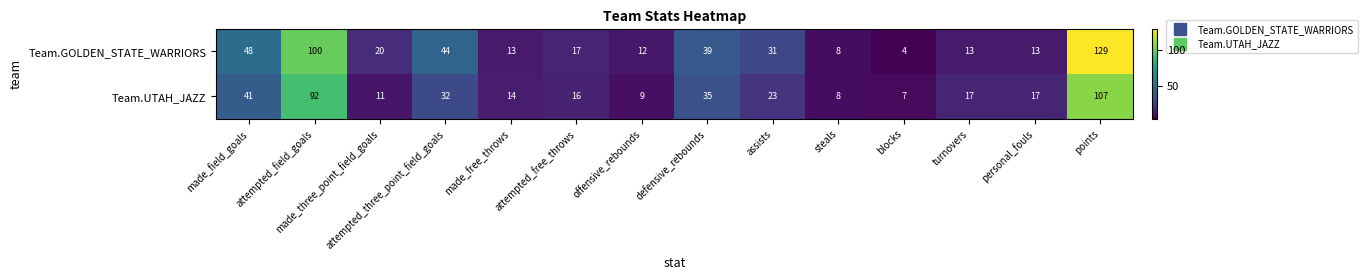

What is the difference between the Team.GOLDEN_STATE_WARRIORS values at made_free_throws and blocks?

9